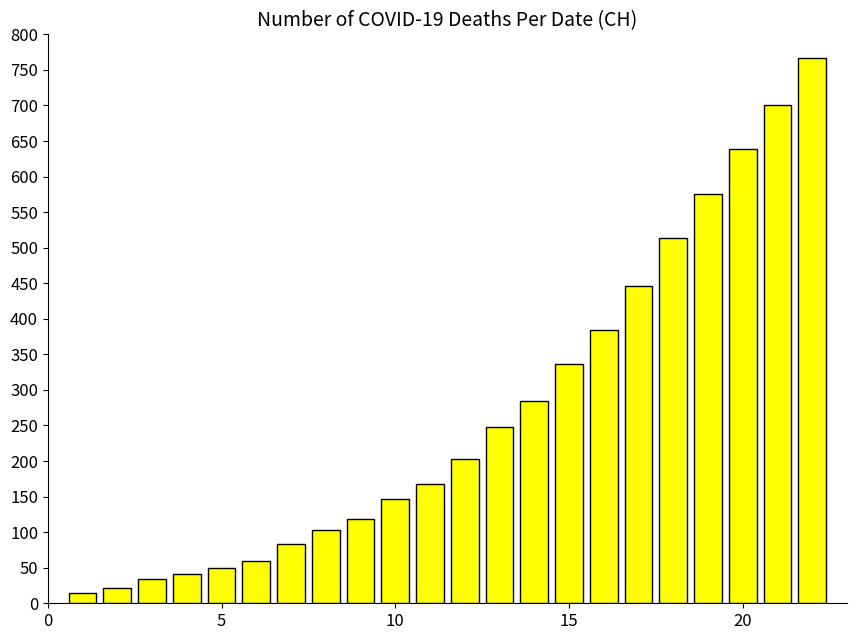

Reading left to right, what are all the values shown in this chart?

14	22	34	41	50	60	83	103	118	147	168	203	248	285	336	384	446	513	575	639	700	767